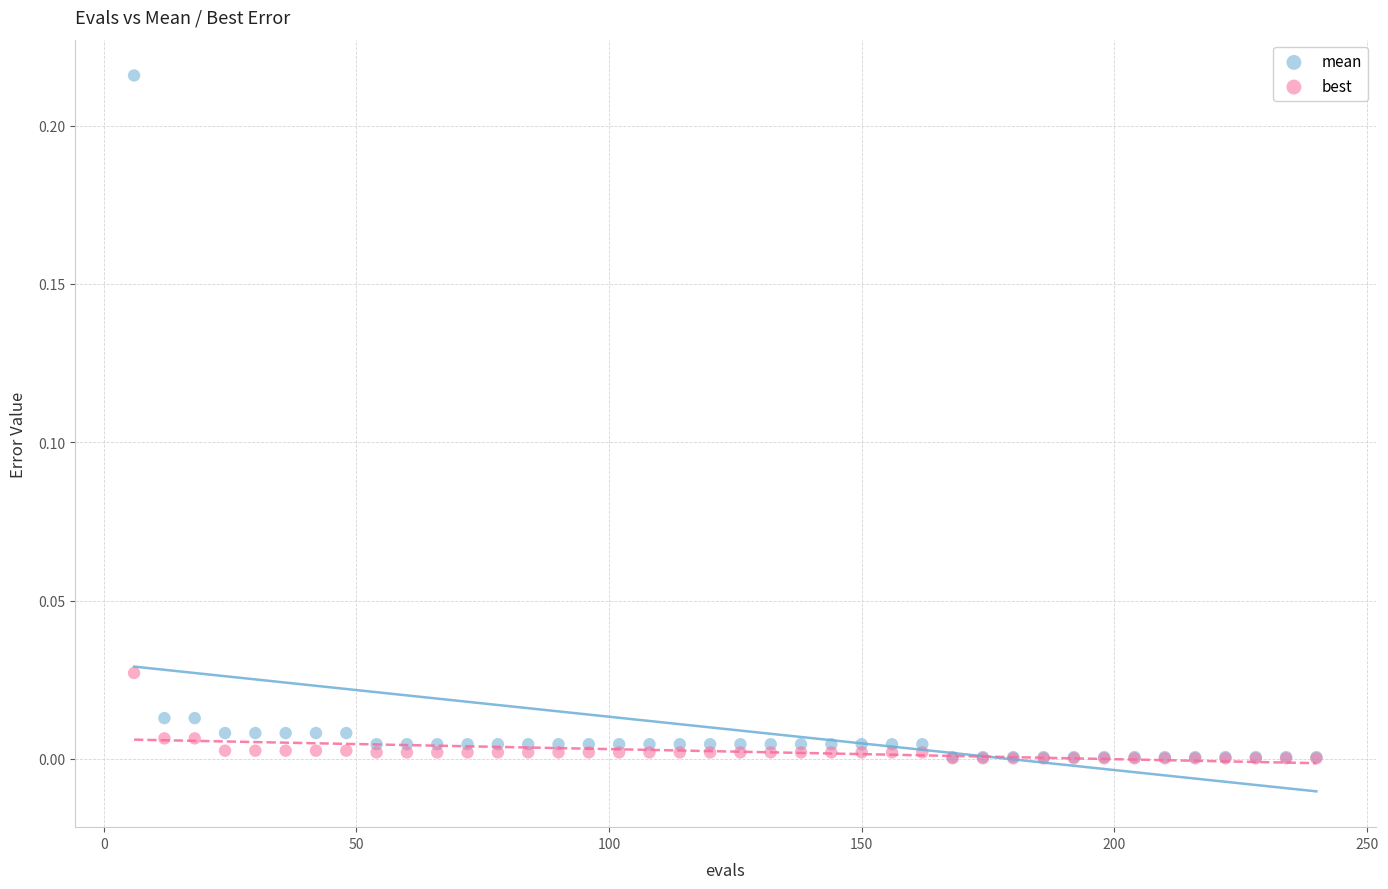

What are all the series names shown in the legend?

mean, best